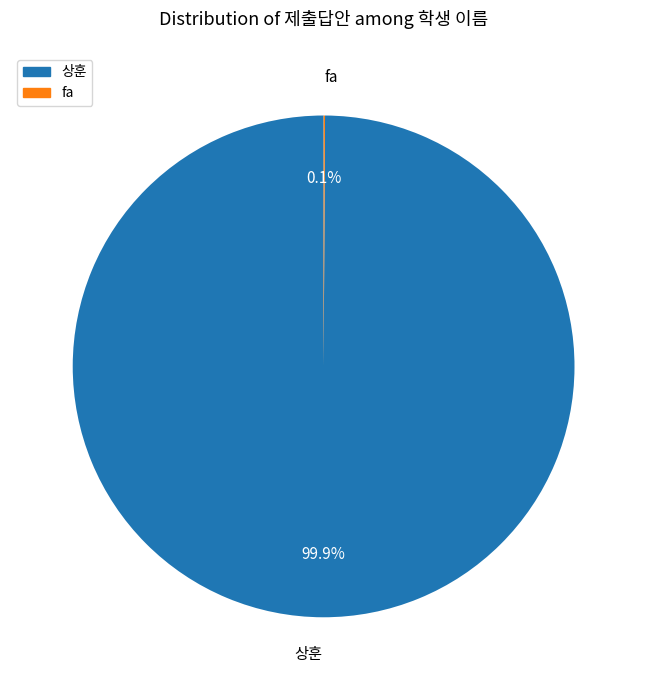

Which slice is the largest?

상훈